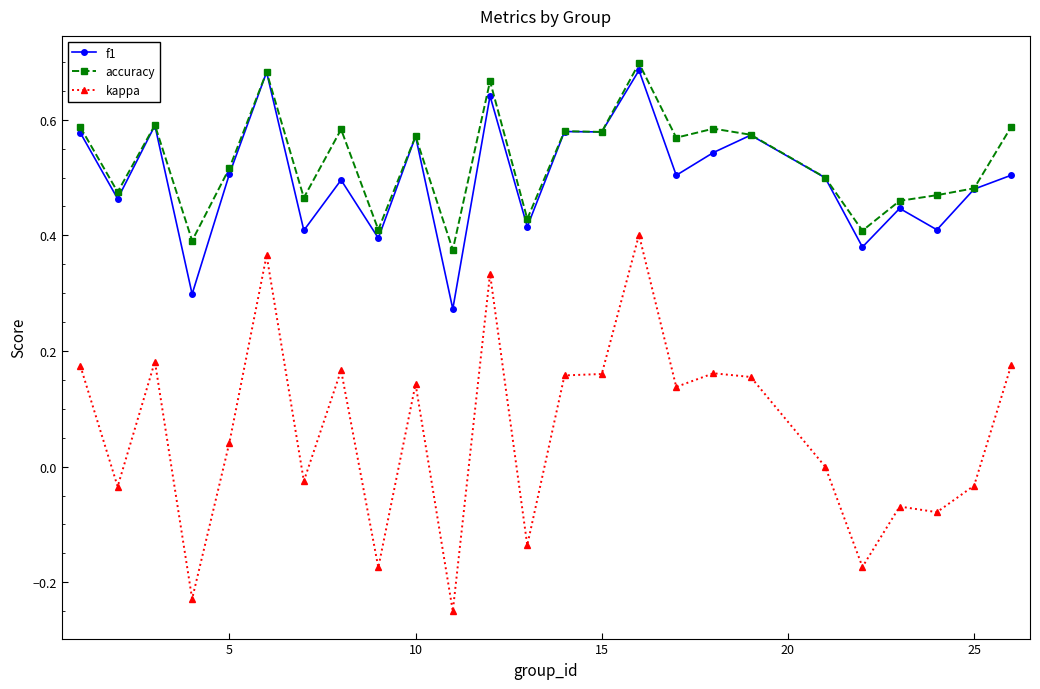

True or false: kappa has more than 0 points higher than both neighbors.

True